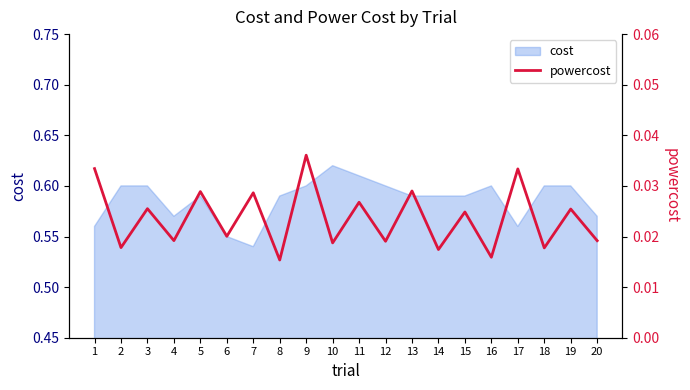

Which has a higher value, 14 or 10?

10